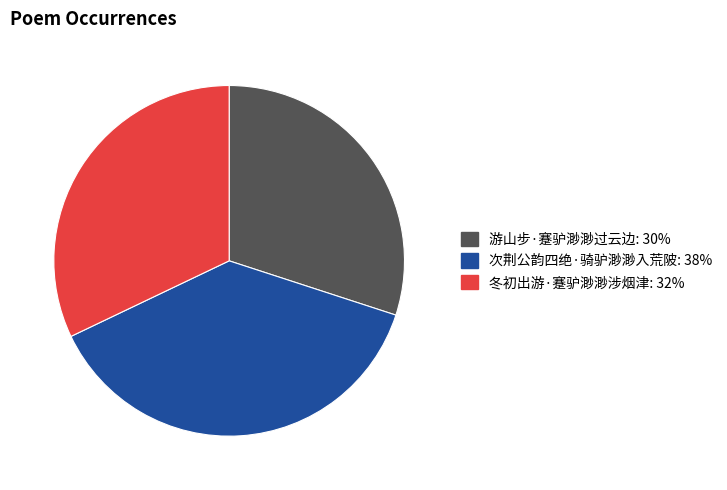

Which category has the smallest portion of the pie?

游山步·蹇驴渺渺过云边